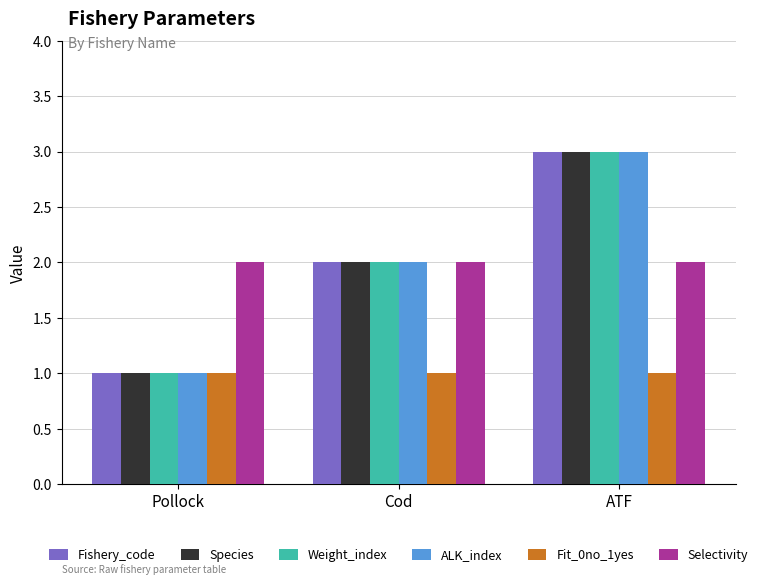

Rank the categories by Weight_index value from lowest to highest.

Pollock, Cod, ATF